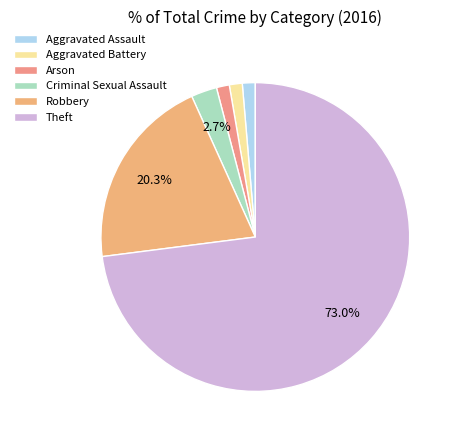

Is it true that Criminal Sexual Assault is 3% of the pie?

True